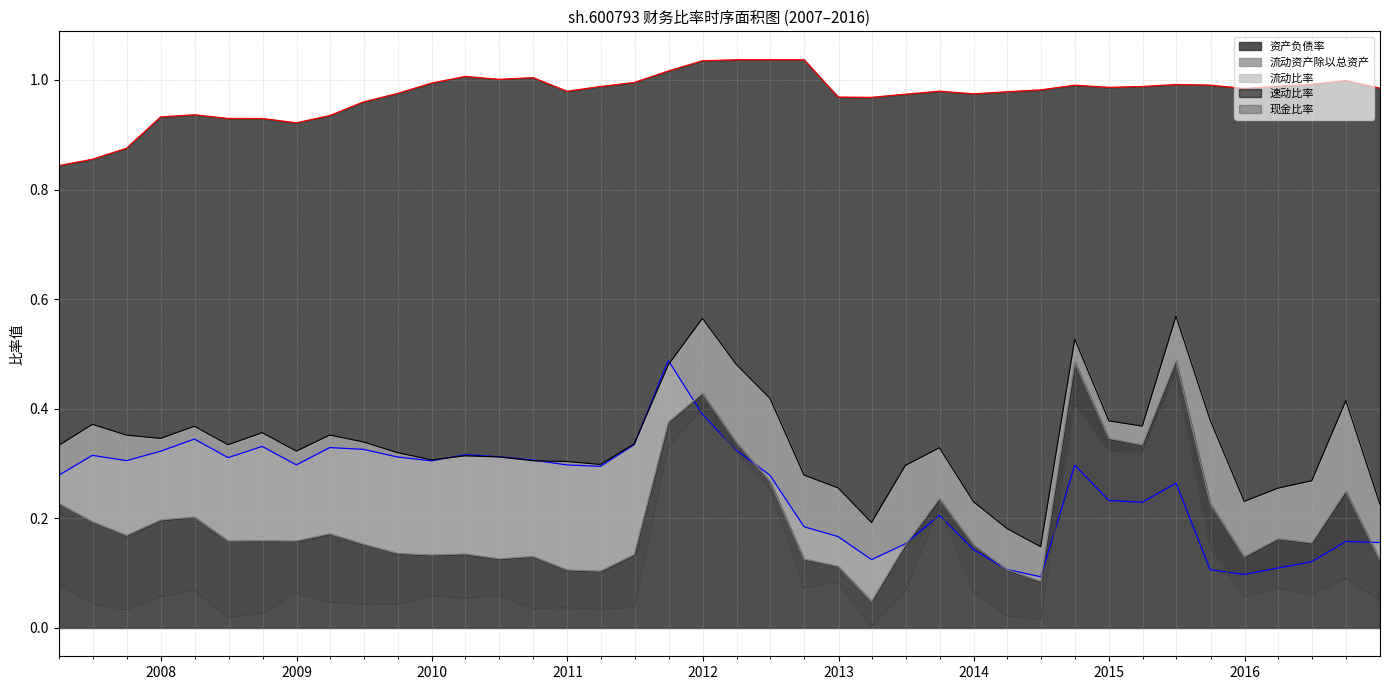

How many lines are shown in the chart?

5